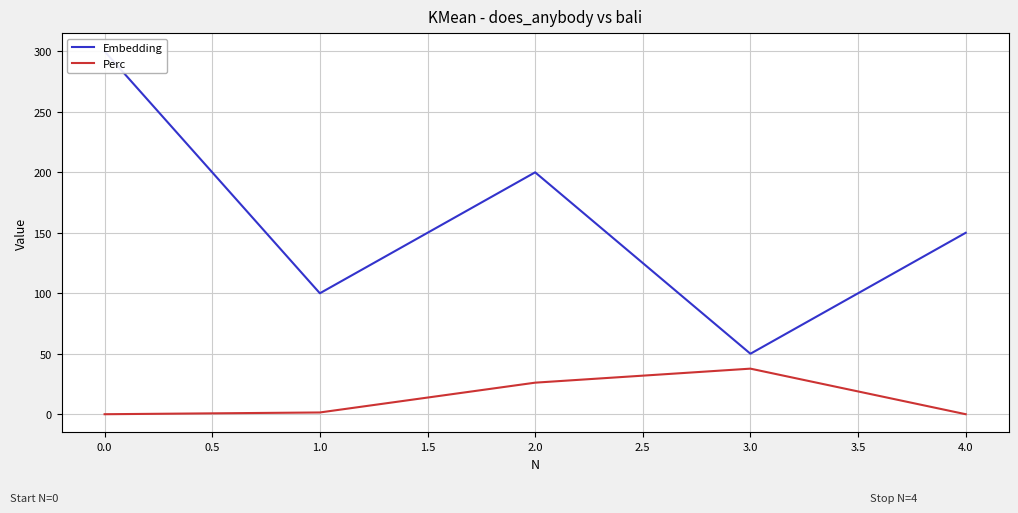

The value of Perc at 0.0 is -14.9. True or false?

False